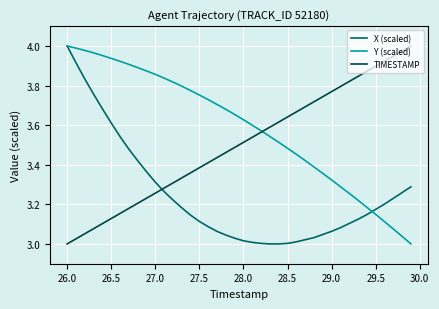

After their last crossing, which series has the higher values: X (scaled) or TIMESTAMP?

TIMESTAMP